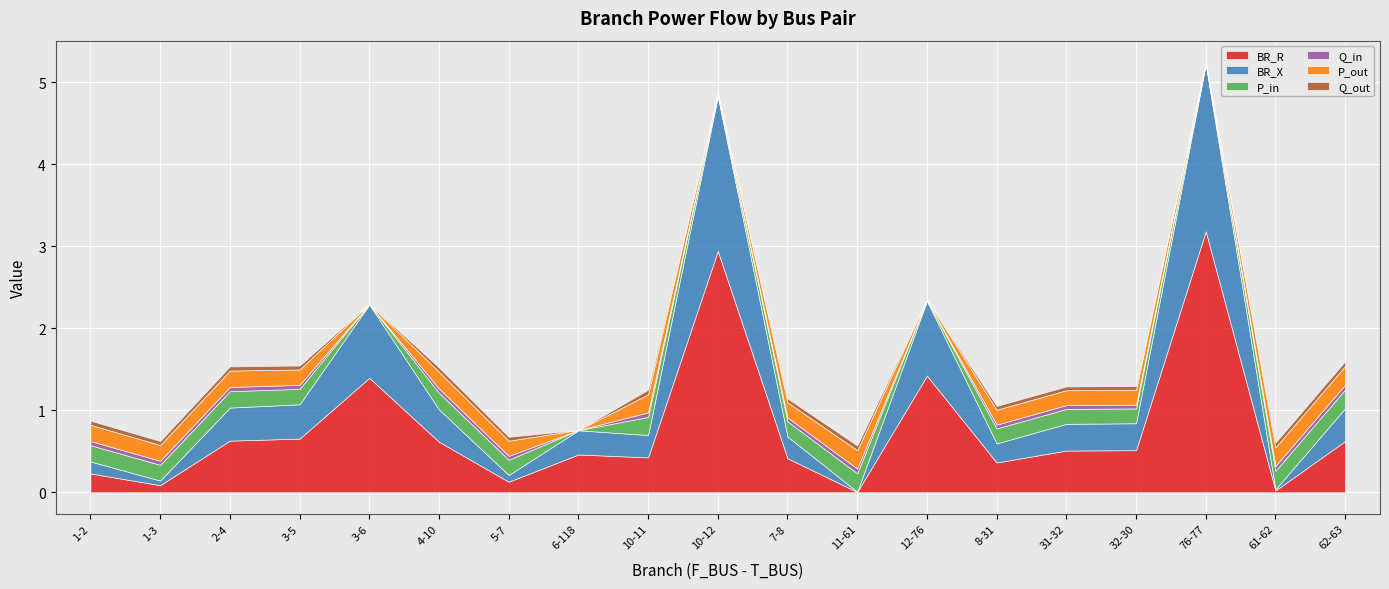

Reading right to left, list all the values displayed in this chart.

BR_R: 62-63=0.6	61-62=0.0	76-77=3.2	32-30=0.5	31-32=0.5	8-31=0.4	12-76=1.4	11-61=0.0	7-8=0.4	10-12=2.9	10-11=0.4	6-118=0.5	5-7=0.1	4-10=0.6	3-6=1.4	3-5=0.7	2-4=0.6	1-3=0.1	1-2=0.2
BR_X: 62-63=0.4	61-62=0.0	76-77=2.0	32-30=0.3	31-32=0.3	8-31=0.2	12-76=0.9	11-61=0.0	7-8=0.3	10-12=1.9	10-11=0.3	6-118=0.3	5-7=0.1	4-10=0.4	3-6=0.9	3-5=0.4	2-4=0.4	1-3=0.1	1-2=0.1
P_in: 62-63=0.2	61-62=0.2	76-77=0.0	32-30=0.2	31-32=0.2	8-31=0.2	12-76=0.0	11-61=0.2	7-8=0.2	10-12=0.0	10-11=0.2	6-118=0.0	5-7=0.2	4-10=0.2	3-6=0.0	3-5=0.2	2-4=0.2	1-3=0.2	1-2=0.2
Q_in: 62-63=0.1	61-62=0.1	76-77=0.0	32-30=0.0	31-32=0.0	8-31=0.0	12-76=0.0	11-61=0.1	7-8=0.0	10-12=0.0	10-11=0.1	6-118=0.0	5-7=0.0	4-10=0.1	3-6=0.0	3-5=0.0	2-4=0.1	1-3=0.0	1-2=0.1
P_out: 62-63=0.2	61-62=0.2	76-77=0.0	32-30=0.2	31-32=0.2	8-31=0.2	12-76=0.0	11-61=0.2	7-8=0.2	10-12=0.0	10-11=0.2	6-118=0.0	5-7=0.2	4-10=0.2	3-6=0.0	3-5=0.2	2-4=0.2	1-3=0.2	1-2=0.2
Q_out: 62-63=0.1	61-62=0.1	76-77=0.0	32-30=0.0	31-32=0.0	8-31=0.0	12-76=0.0	11-61=0.1	7-8=0.0	10-12=0.0	10-11=0.1	6-118=0.0	5-7=0.0	4-10=0.1	3-6=0.0	3-5=0.0	2-4=0.1	1-3=0.0	1-2=0.1